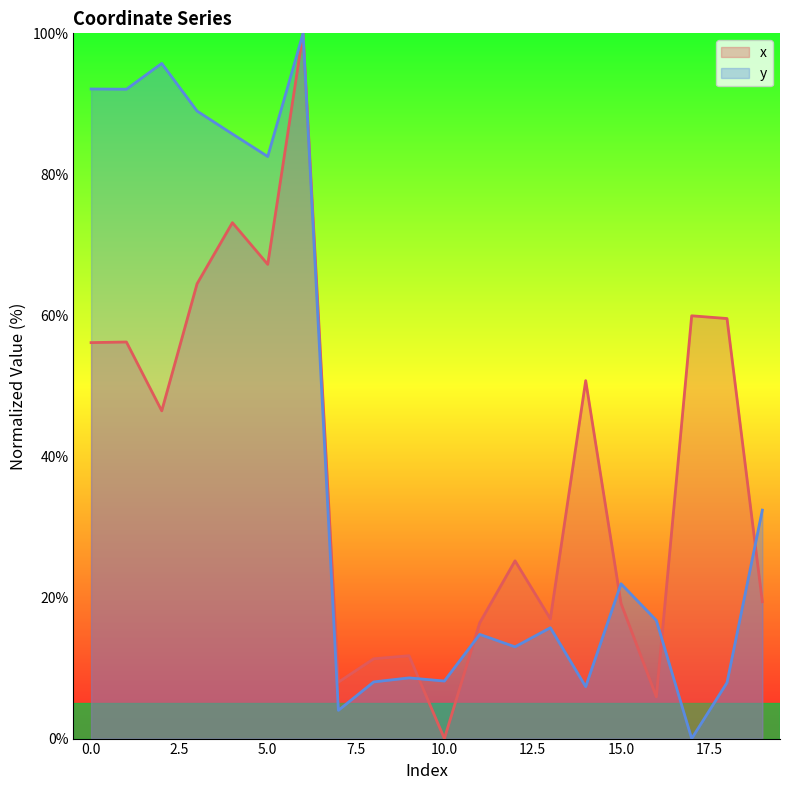

Which series has the largest range (max minus min)?

x